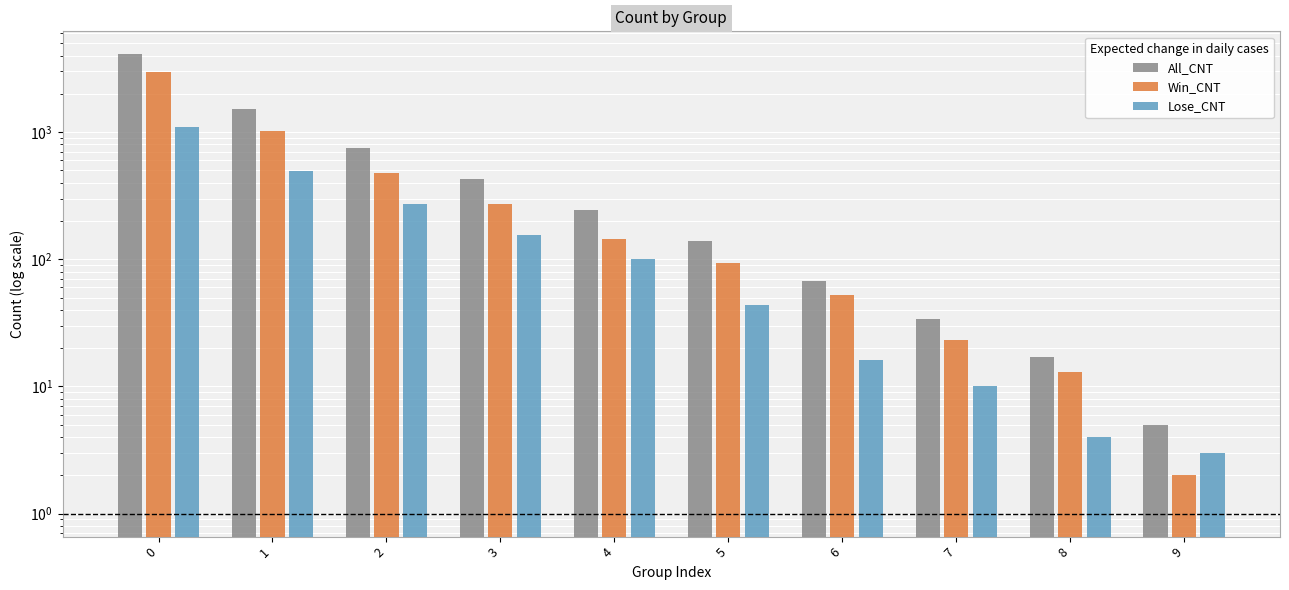

What is the difference between the All_CNT values at 7 and 0?

4058